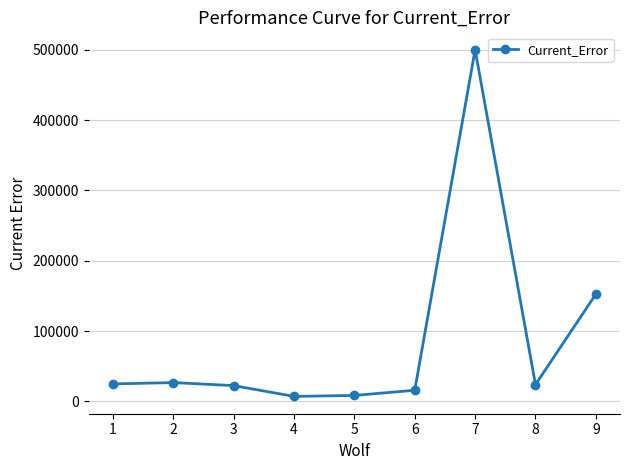

What is the ratio of the value at 7 to the value at 9?

3.3